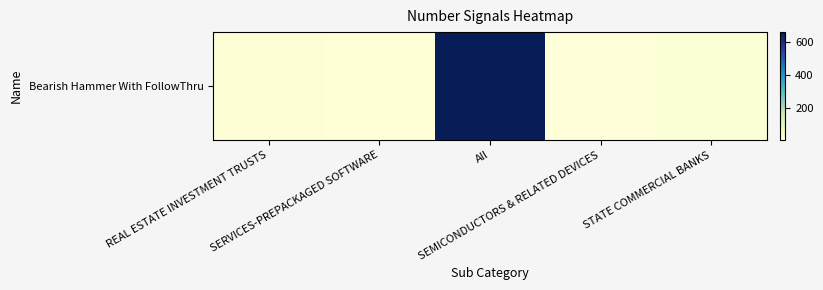

List the labels in order of value, largest first.

All, STATE COMMERCIAL BANKS, REAL ESTATE INVESTMENT TRUSTS, SERVICES-PREPACKAGED SOFTWARE, SEMICONDUCTORS & RELATED DEVICES